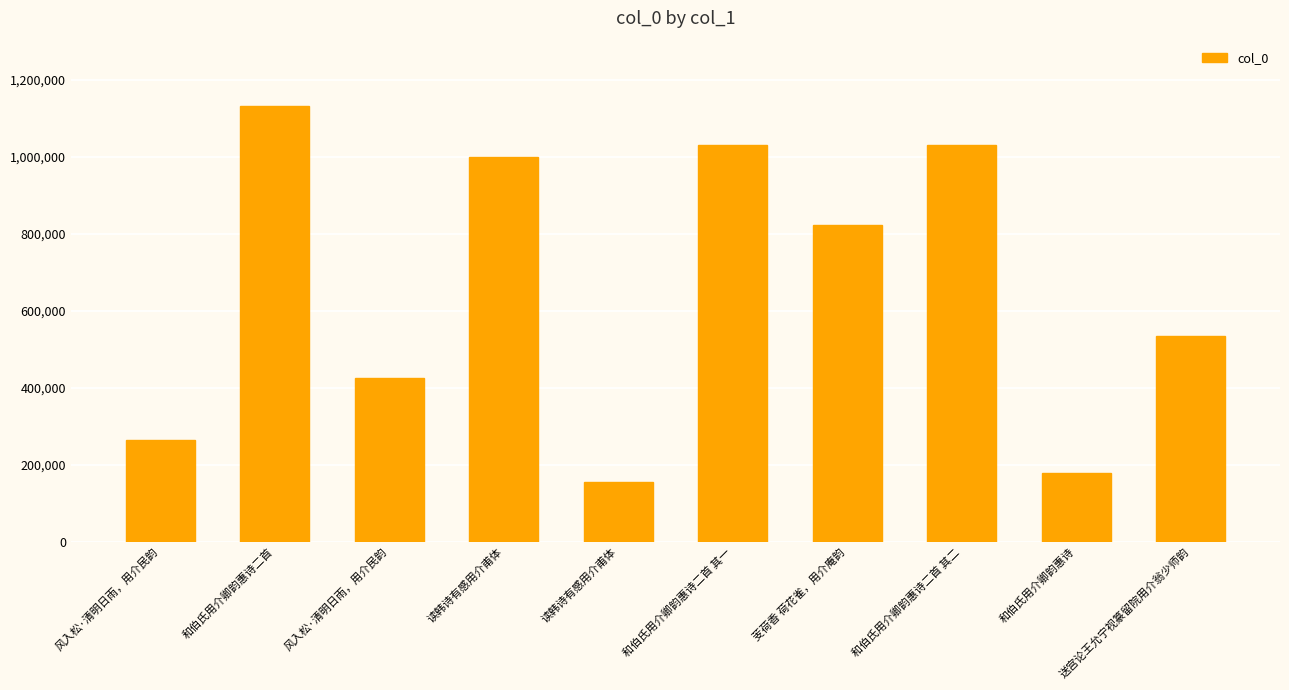

Which label corresponds to the largest value in the chart?

和伯氏用介卿韵惠诗二首